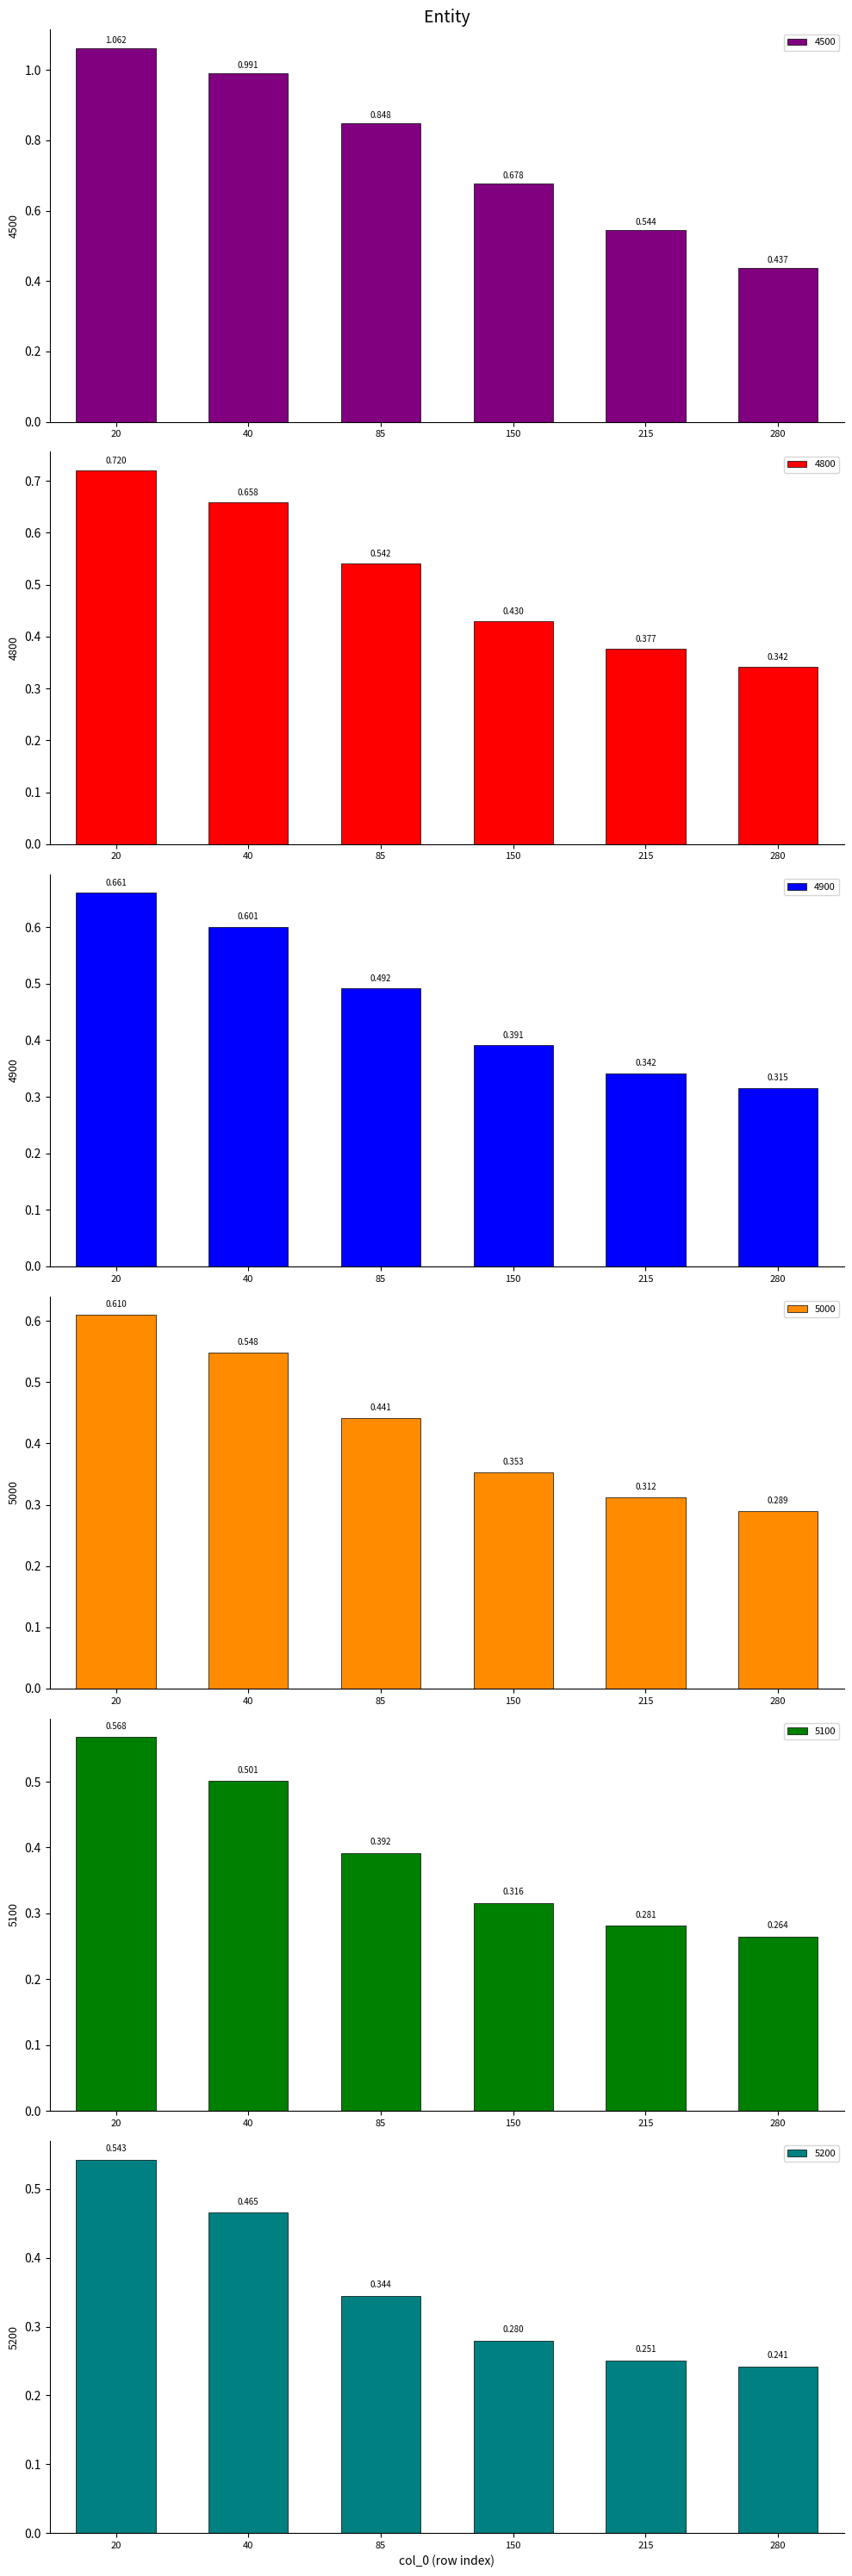

What is the sum of the 5200 values at 215 and 40?

0.7